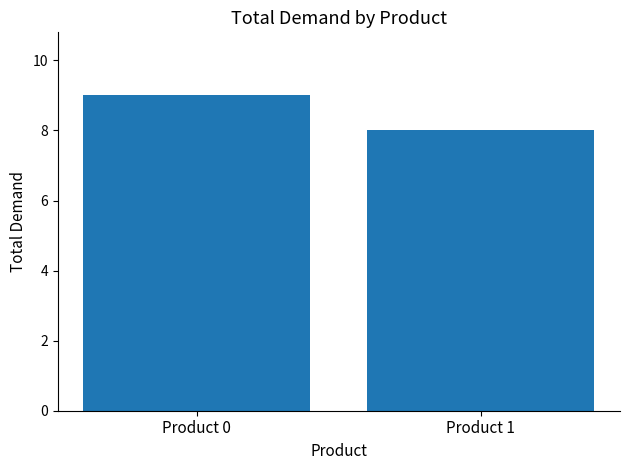

At which category does the chart reach its minimum across all series?

Product 1